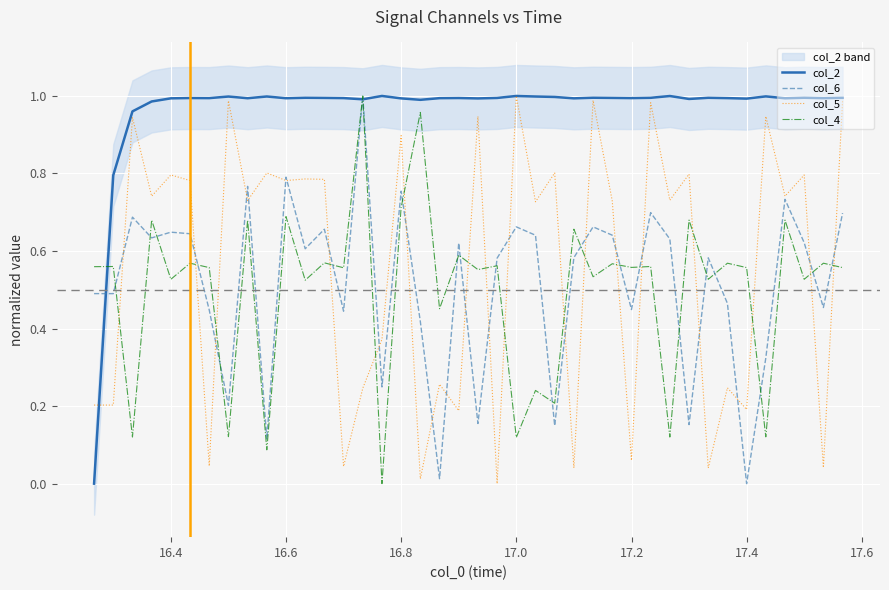

Reading left to right, list all the values displayed in this chart.

col_2: 0.0	0.8	1.0	1.0	1.0	1.0	1.0	1.0	1.0	1.0	1.0	1.0	1.0	1.0	1.0	1.0	1.0	1.0	1.0	1.0	1.0	1.0	1.0	1.0	1.0	1.0	1.0	1.0	1.0	1.0	1.0	1.0	1.0	1.0	1.0	1.0	1.0	1.0	1.0	1.0
col_6: 0.5	0.5	0.7	0.6	0.6	0.6	0.4	0.2	0.8	0.1	0.8	0.6	0.7	0.4	1.0	0.2	0.8	0.4	0.0	0.6	0.2	0.6	0.7	0.6	0.1	0.6	0.7	0.6	0.4	0.7	0.6	0.2	0.6	0.5	0.0	0.3	0.7	0.6	0.5	0.7
col_5: 0.2	0.2	0.9	0.7	0.8	0.8	0.0	1.0	0.7	0.8	0.8	0.8	0.8	0.0	0.2	0.4	0.9	0.0	0.3	0.2	0.9	0.0	1.0	0.7	0.8	0.0	1.0	0.7	0.1	1.0	0.7	0.8	0.0	0.2	0.2	0.9	0.7	0.8	0.0	1.0
col_4: 0.6	0.6	0.1	0.7	0.5	0.6	0.6	0.1	0.7	0.1	0.7	0.5	0.6	0.6	1.0	0.0	0.7	1.0	0.5	0.6	0.6	0.6	0.1	0.2	0.2	0.7	0.5	0.6	0.6	0.6	0.1	0.7	0.5	0.6	0.6	0.1	0.7	0.5	0.6	0.6